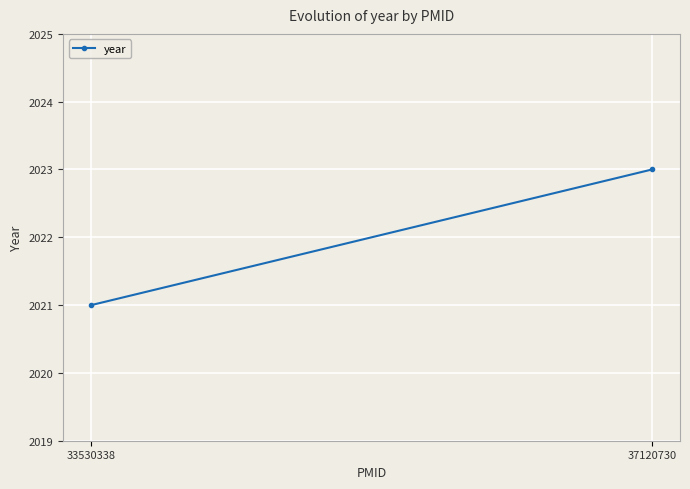

Rank the categories by value from lowest to highest.

33530338, 37120730